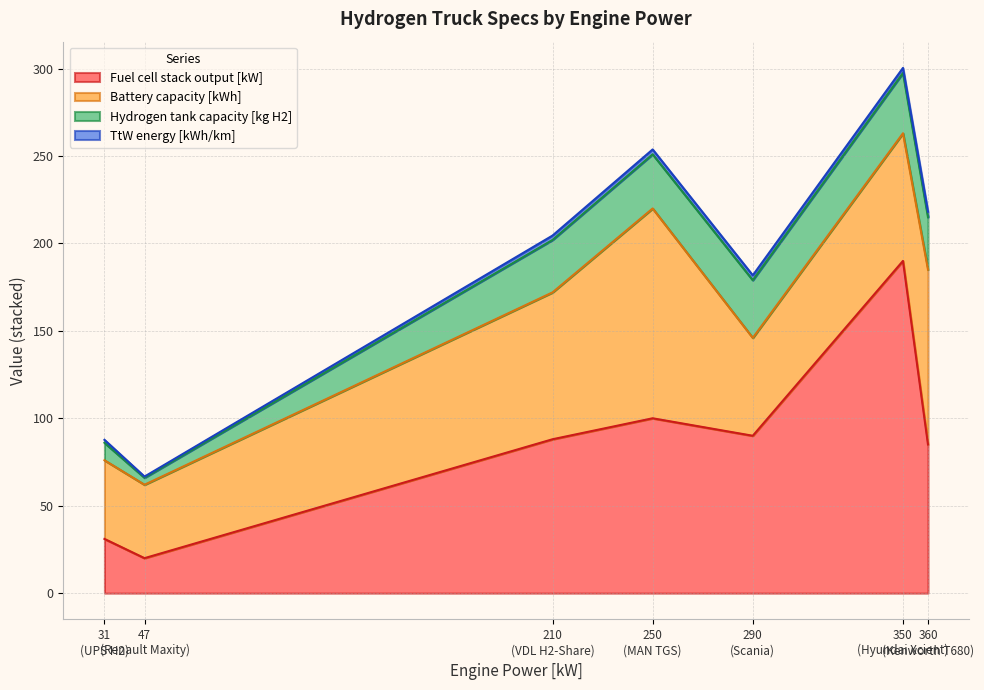

What is the difference between the second highest and minimum values in the Fuel cell stack output [kW] series?

80.0